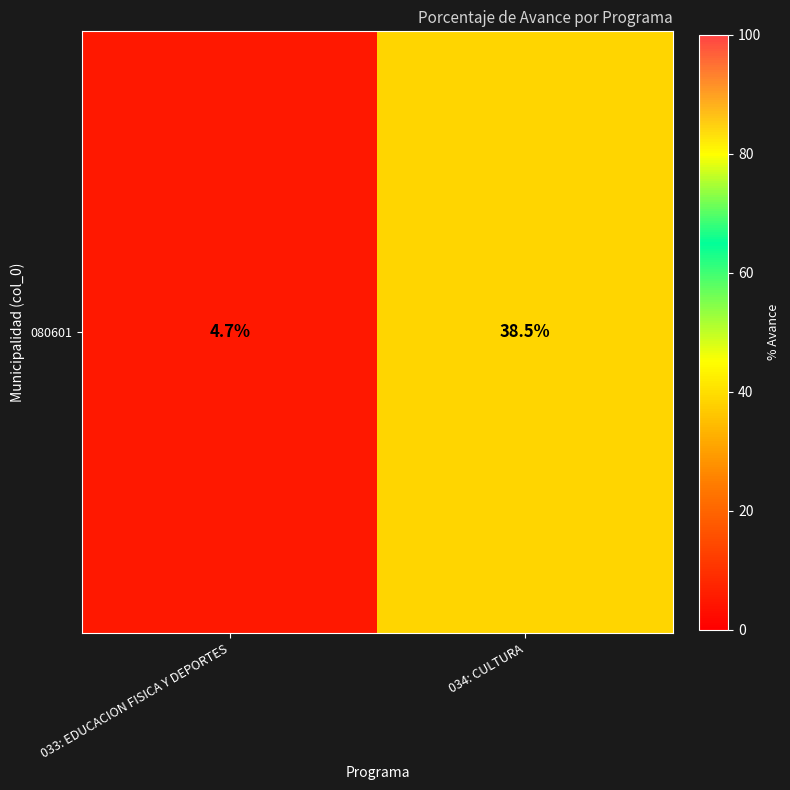

Rank the categories by value from lowest to highest.

033: EDUCACION FISICA Y DEPORTES, 034: CULTURA